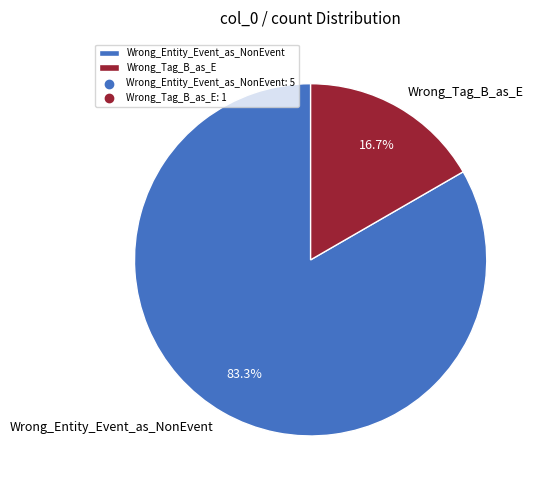

What is the smallest slice in the pie chart?

Wrong_Tag_B_as_E